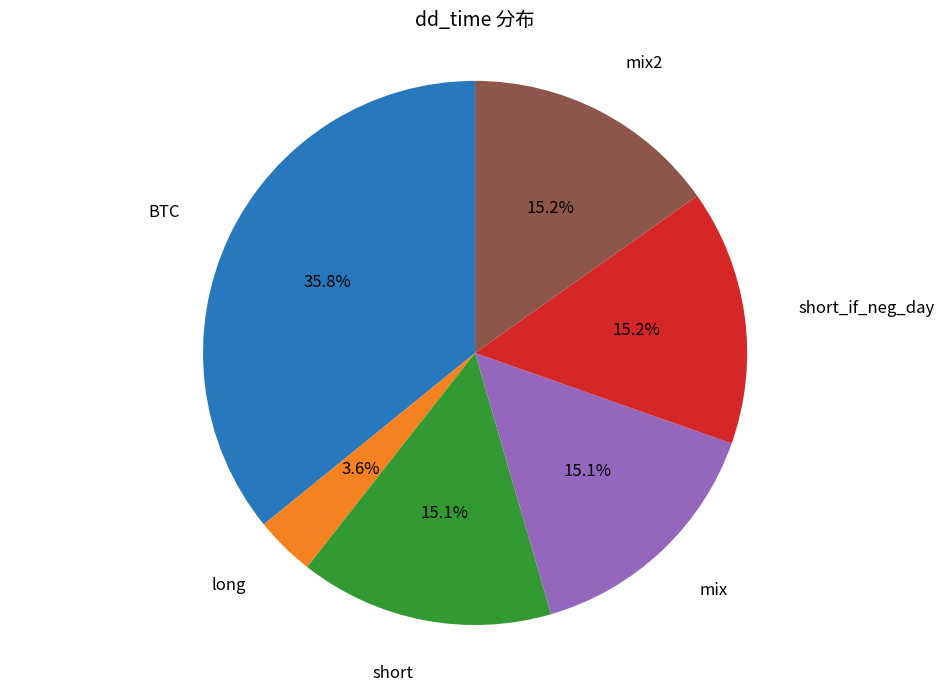

Is there any slice that represents more than half of the pie?

No